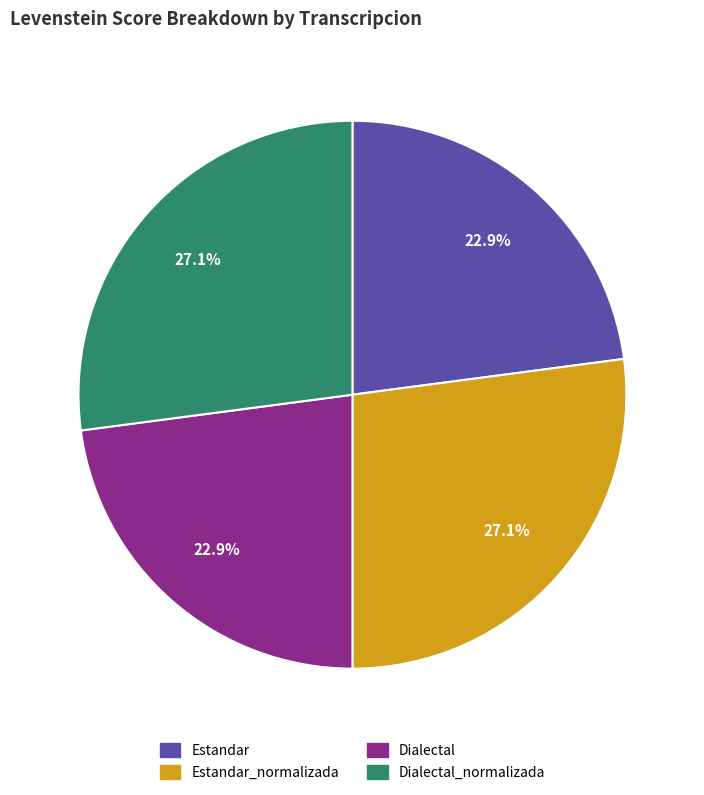

Does any single category account for the majority?

No